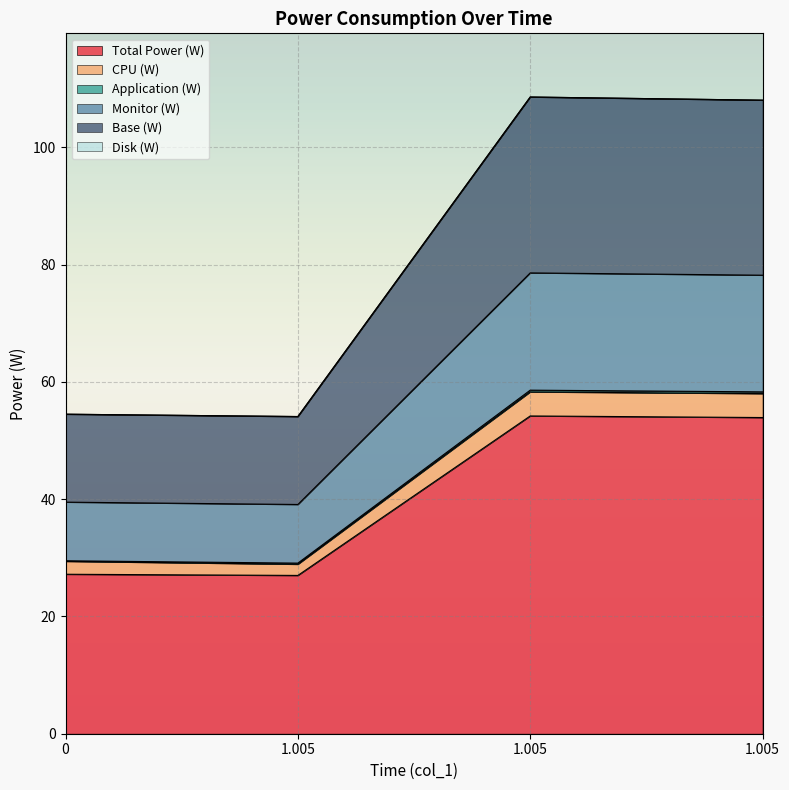

How many lines are shown in the chart?

6